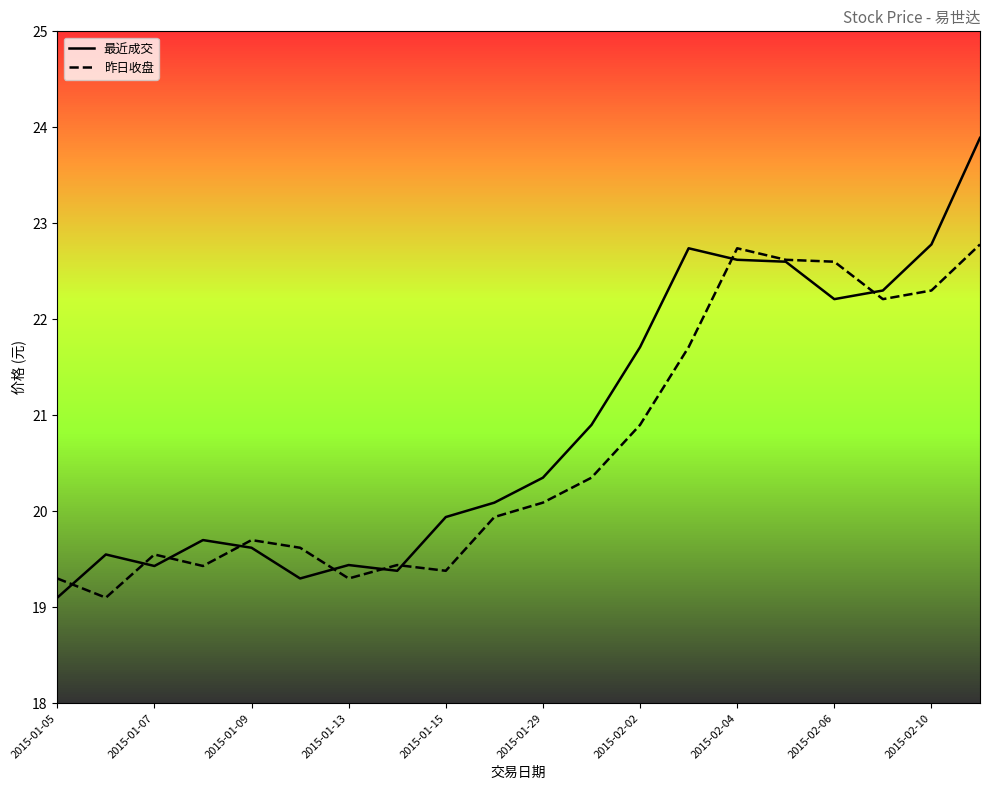

How many lines are shown in the chart?

2